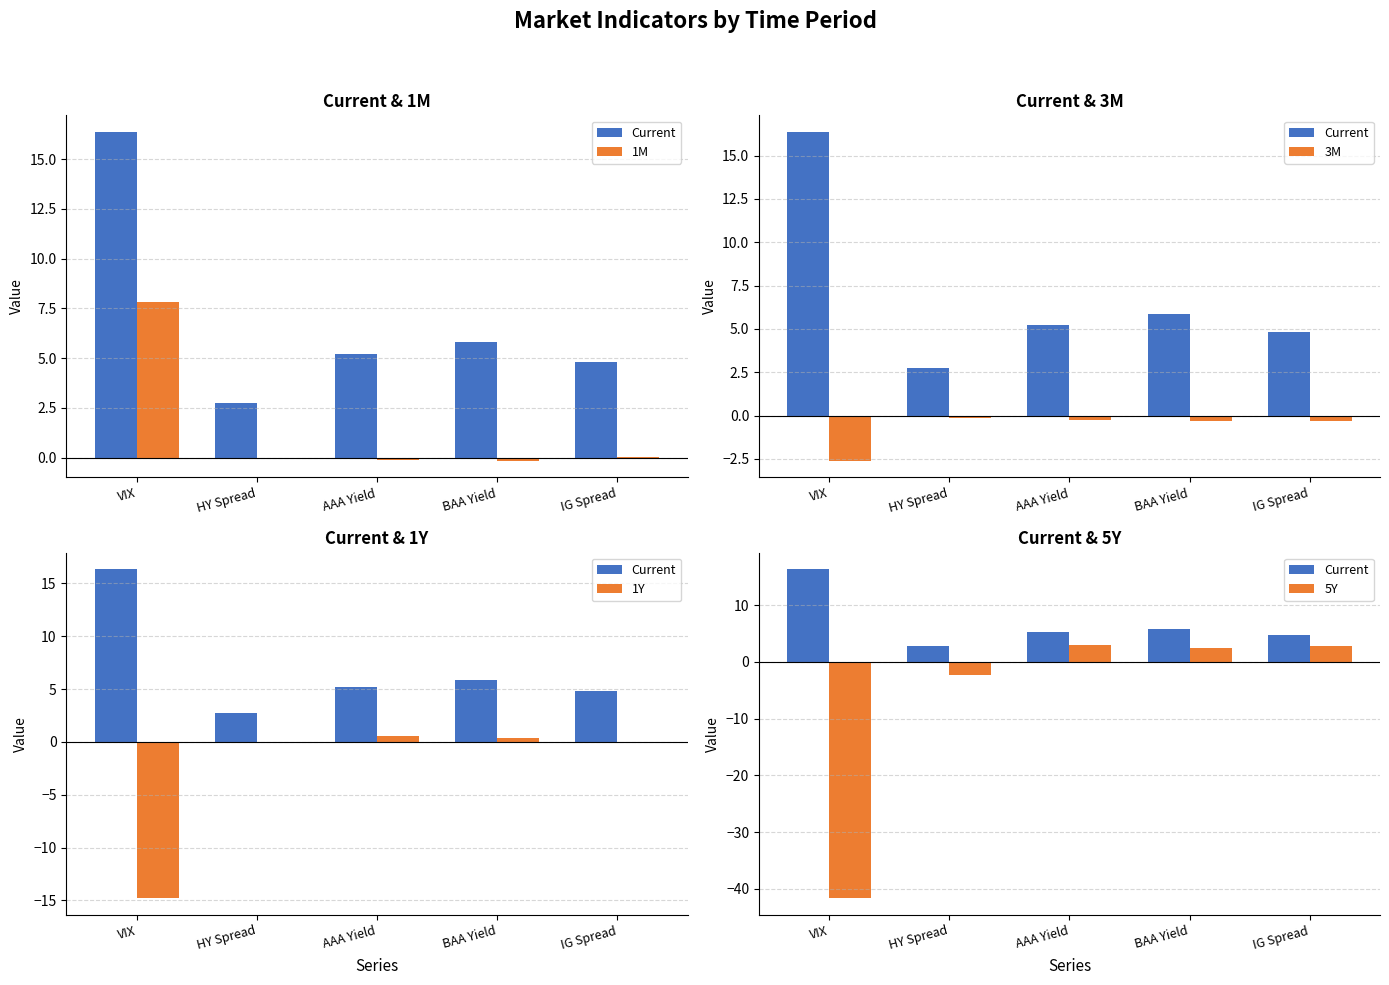

Which category has the highest value across all series?

VIX